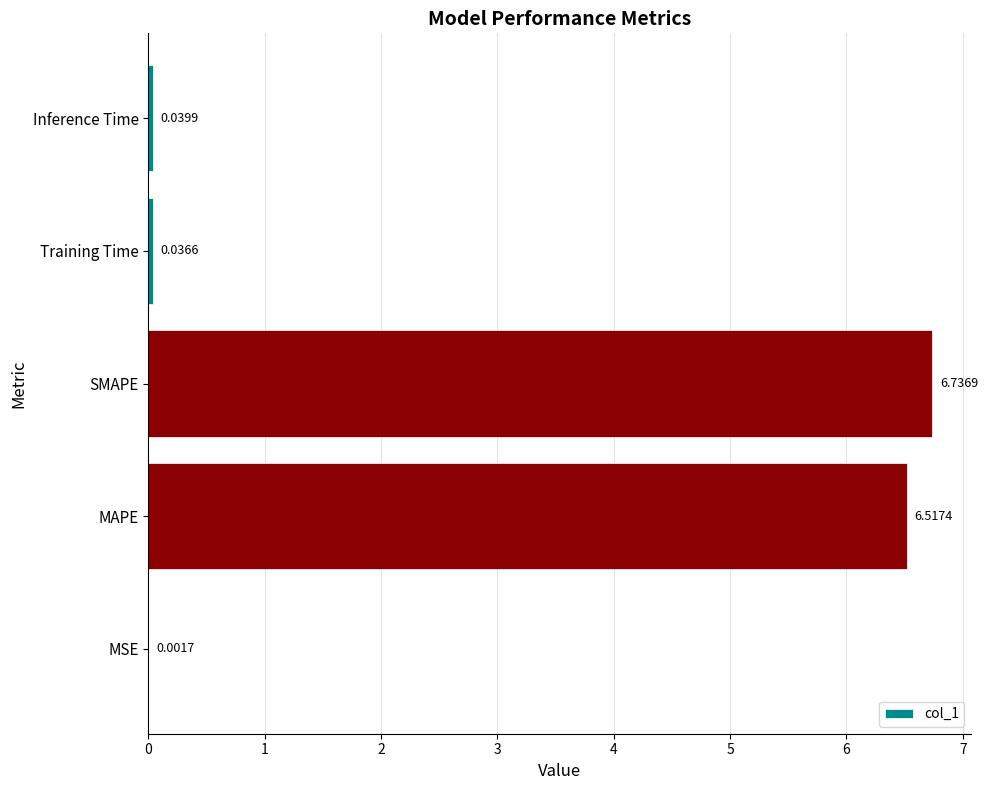

Where is the data nearest to the value 3?

Inference Time